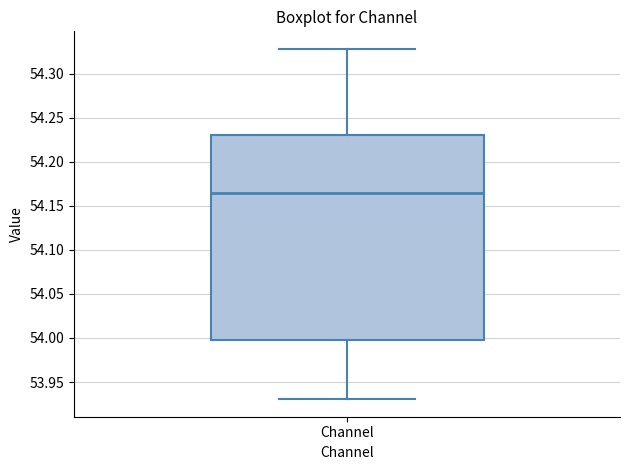

Transcribe this box plot: give where the median line is, the range the box spans, and where the two whiskers end, as read against the y-axis. The values are not printed on the chart, so give them approximately, as read against the axis.

median 54.165, box 54.000 to 54.230, whiskers 53.930 to 54.330